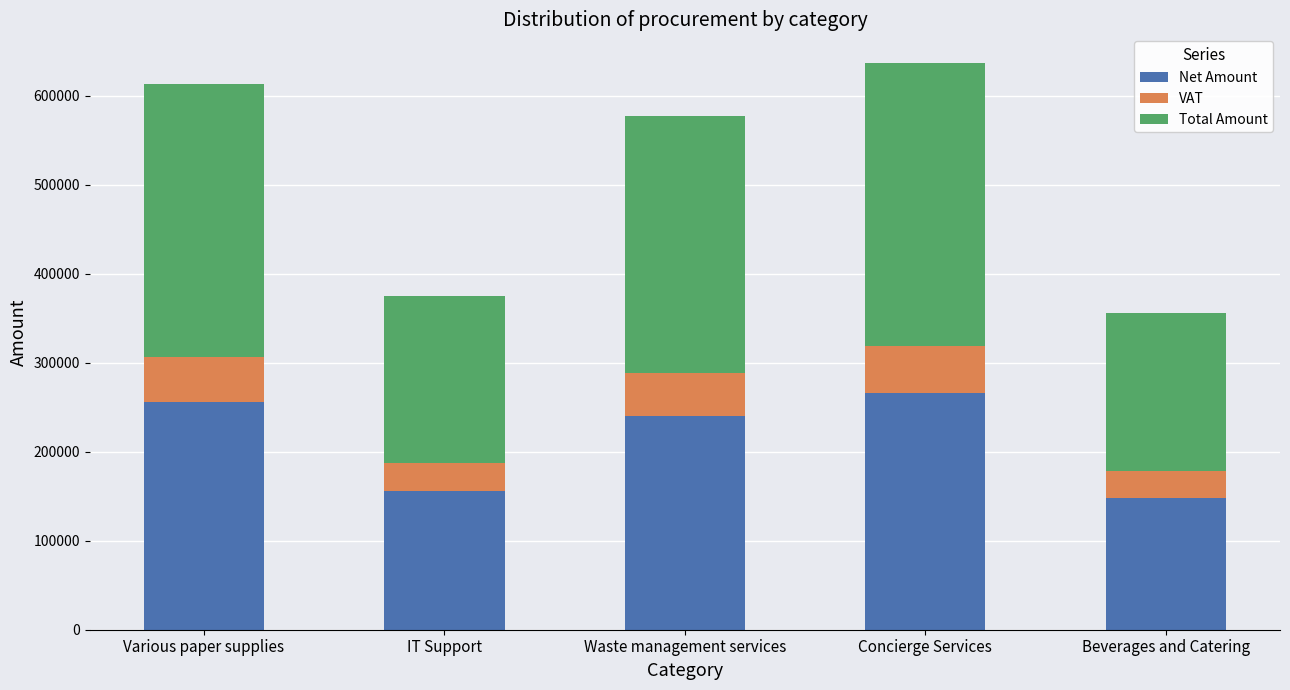

How many bars are there in total?

5